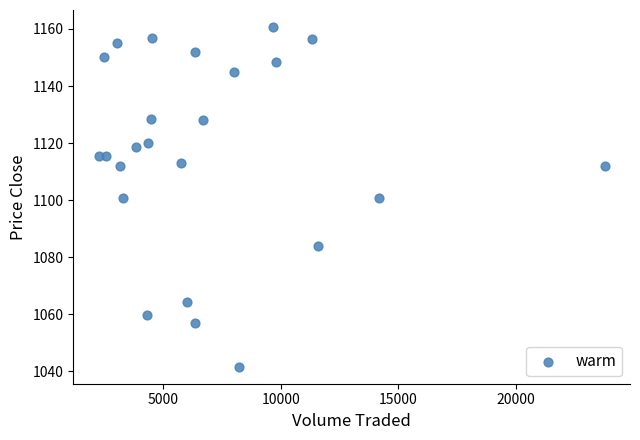

What is the range of X values (max minus min)?

21501.2